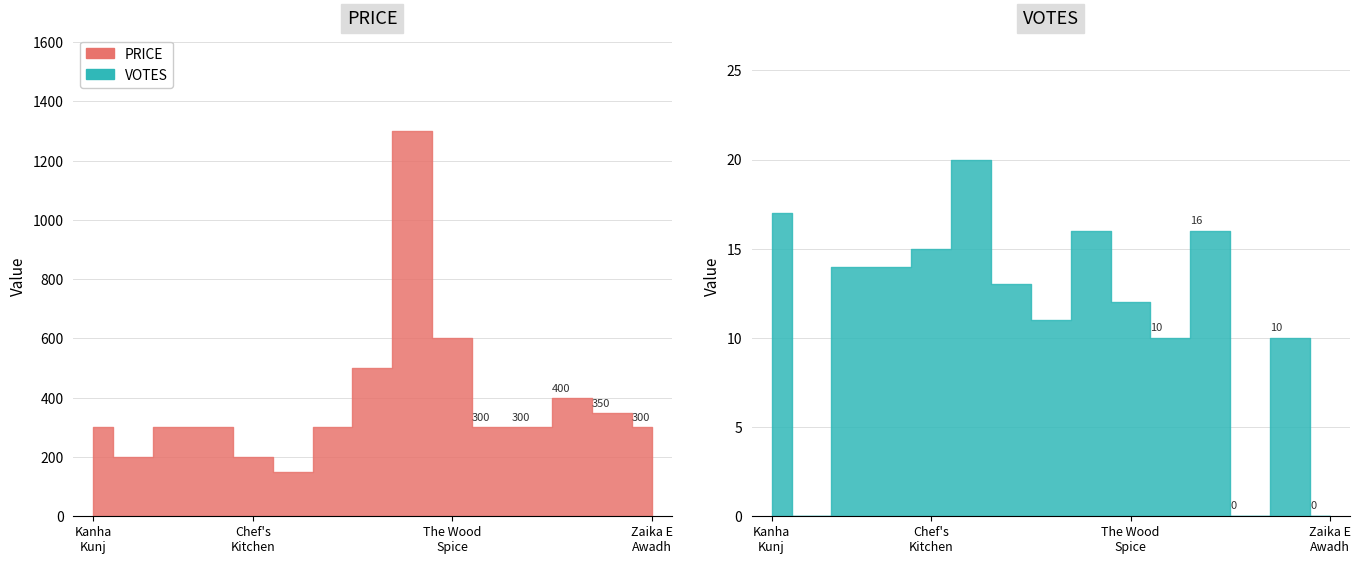

At which label does PRICE first exceed 300?

Aamrapali Sweets